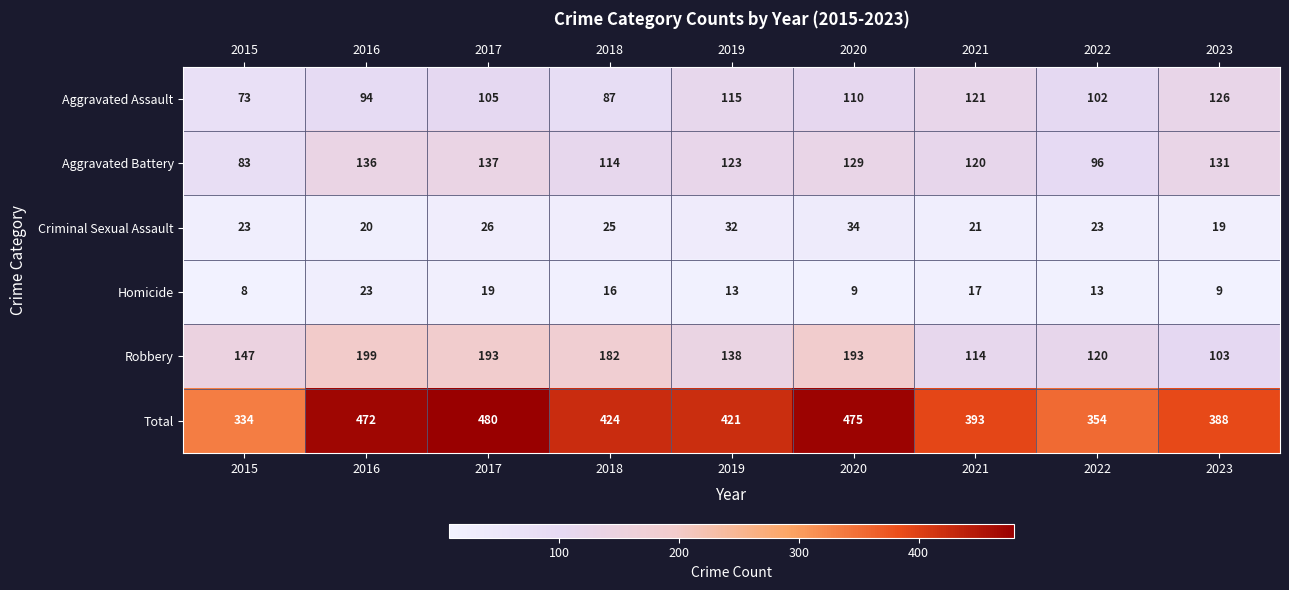

Which series has the largest total across all categories?

Total